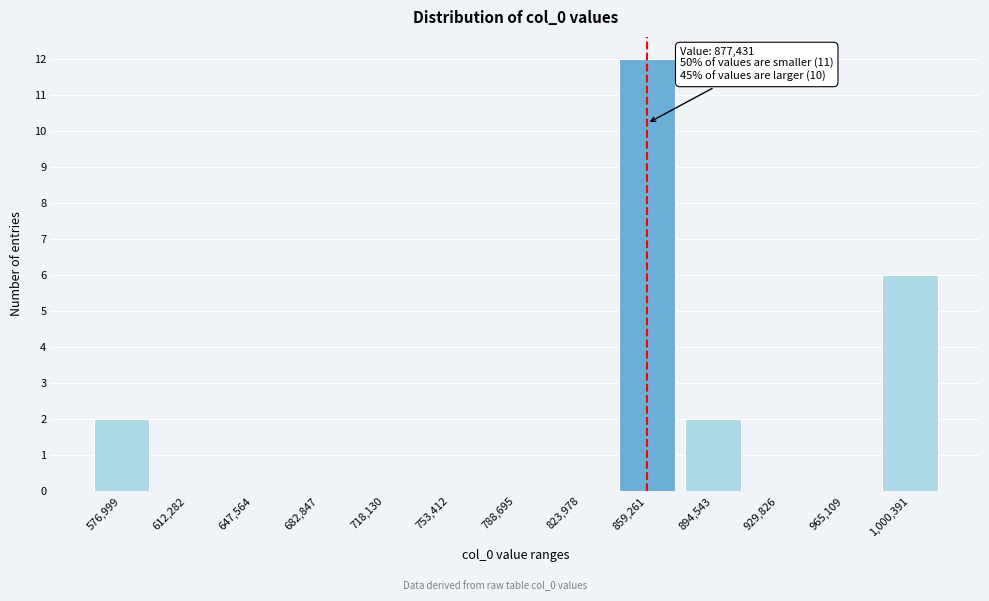

Reading left to right, what are all the values shown in this chart?

576,999=2	612,282=0	647,564=0	682,847=0	718,130=0	753,412=0	788,695=0	823,978=0	859,261=12	894,543=2	929,826=0	965,109=0	1,000,391=6